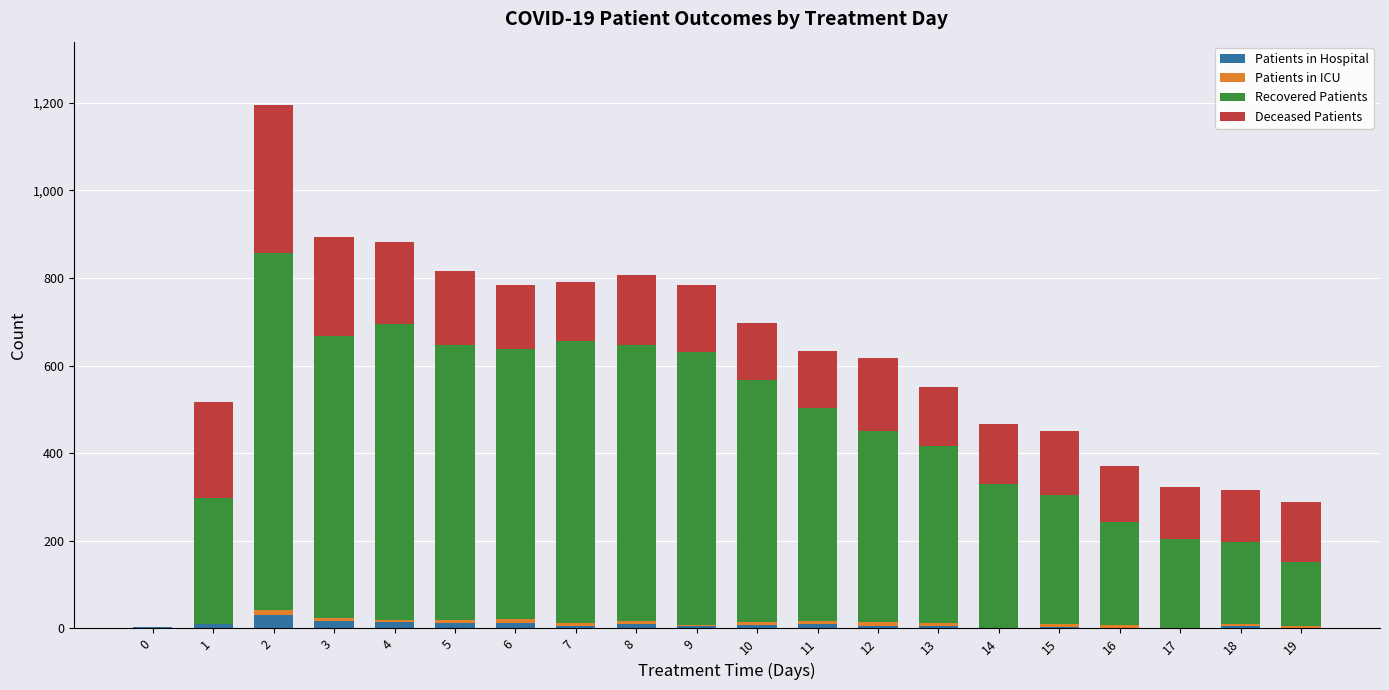

At which category is the sum across all series the highest?

2